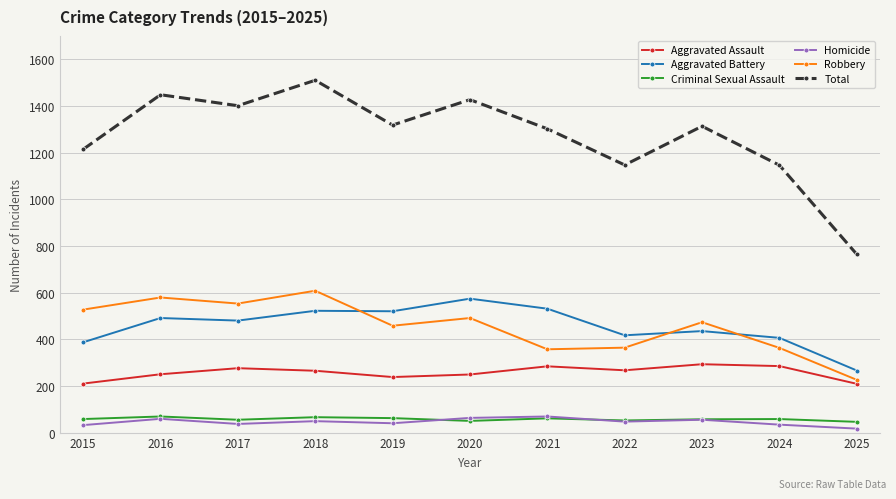

True or false: Homicide and Robbery intersect in this chart.

False